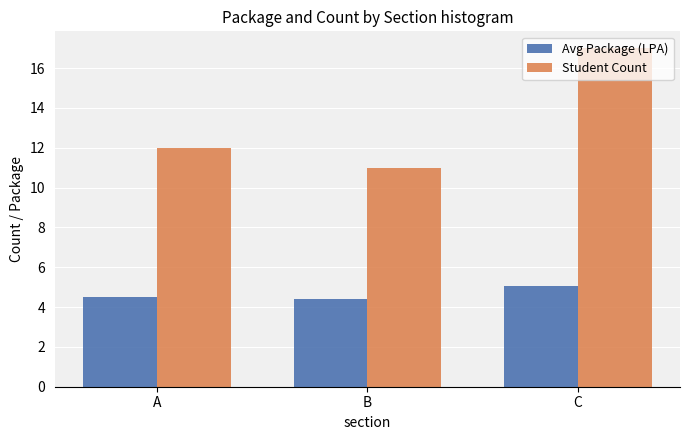

Where is Student Count nearest to the value 14?

A